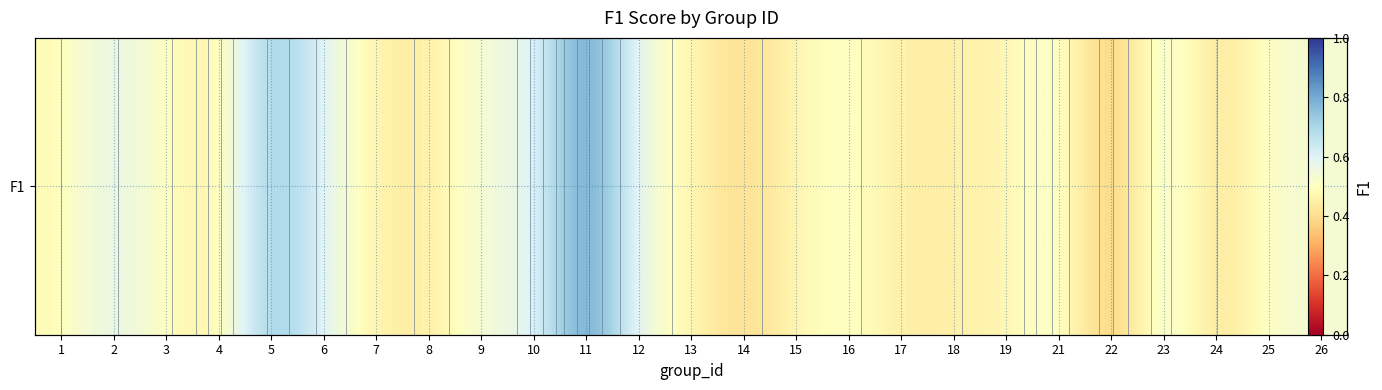

Reading left to right, extract all data points from this chart.

1=0.5	2=0.6	3=0.5	4=0.4	5=0.8	6=0.6	7=0.5	8=0.4	9=0.6	10=0.6	11=0.9	12=0.6	13=0.5	14=0.4	15=0.5	16=0.5	17=0.4	18=0.5	19=0.5	21=0.6	22=0.3	23=0.6	24=0.4	25=0.5	26=0.5